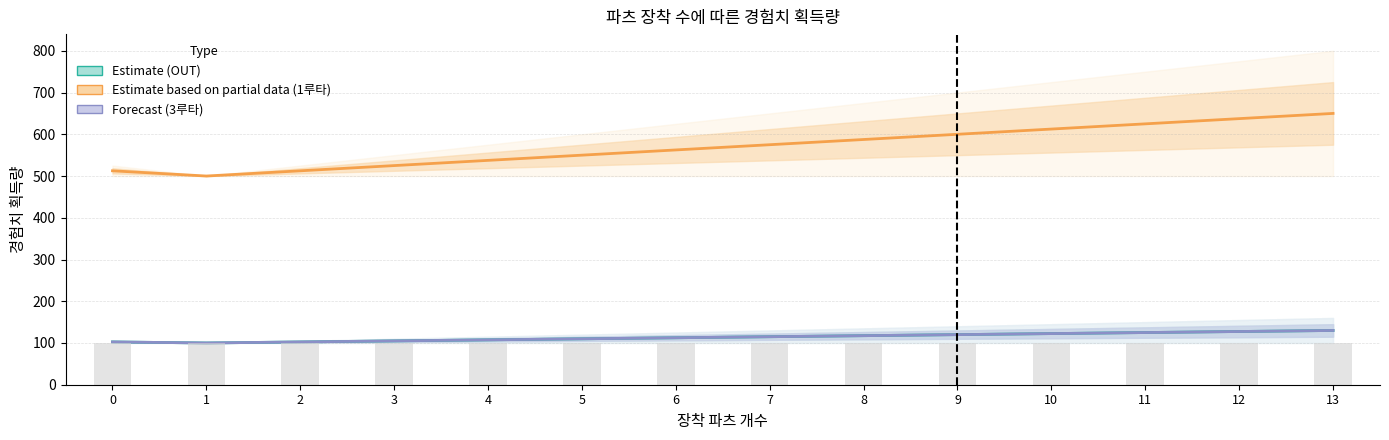

Between 2 and 7, which series saw the biggest shift?

Estimate based on partial (1루타)